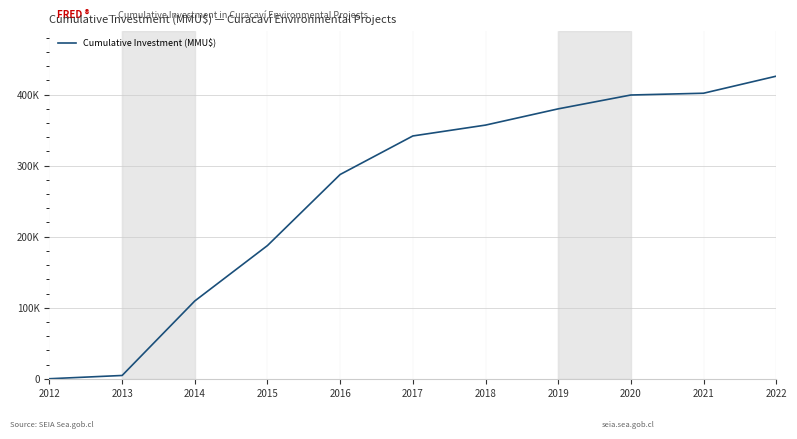

Reading left to right, transcribe all the data shown in this chart.

2012=50	2013=4656	2014=109556	2015=187556	2016=287556	2017=341782	2018=357062	2019=379922	2020=399422	2021=401922	2022=425922